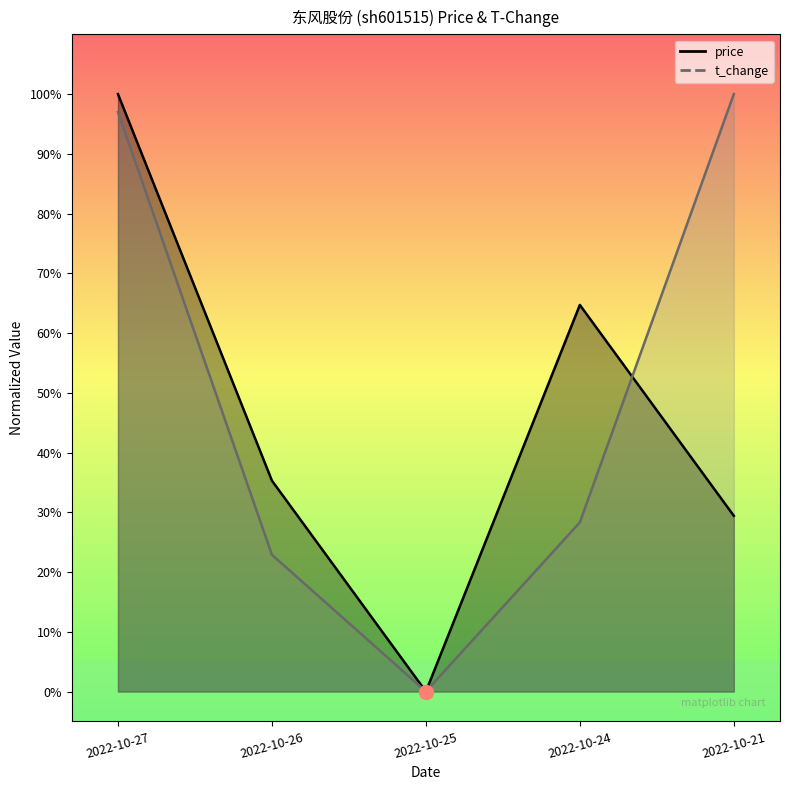

True or false: price has a value of 1.0 at 2022-10-27.

True